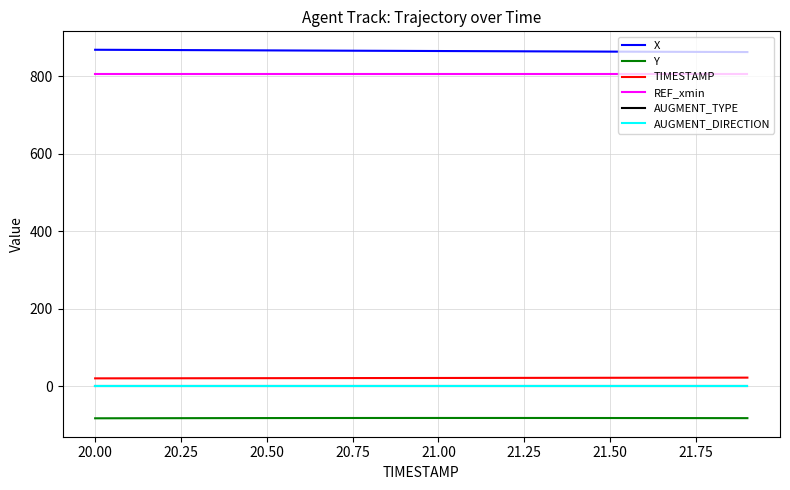

Which series has the largest total across all categories?

X